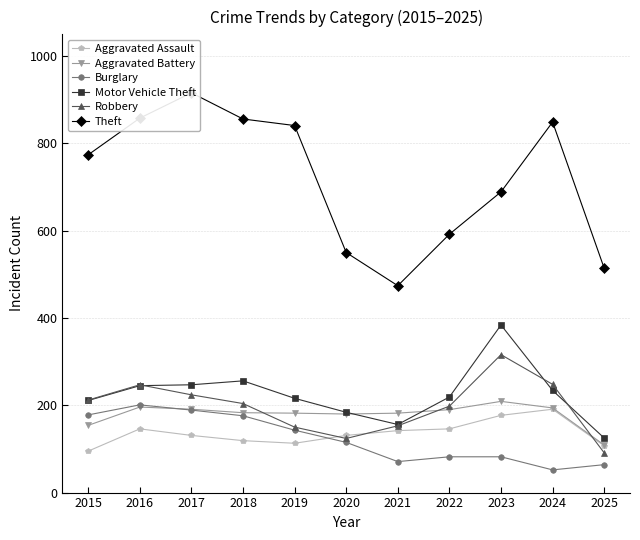

Where does the Aggravated Assault series first go above 131?

2016